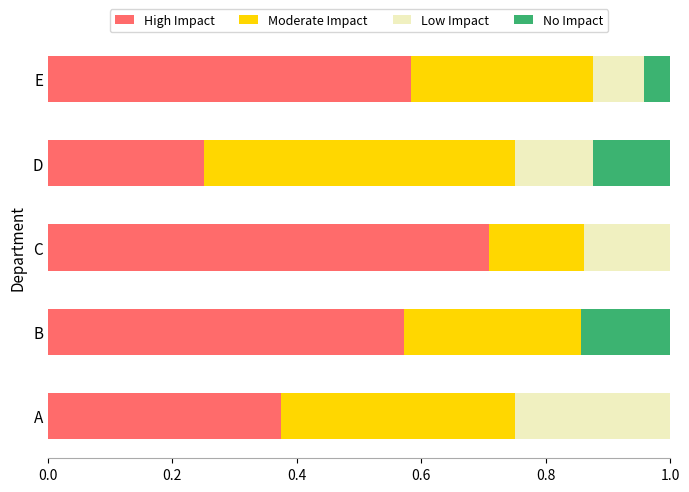

What is the total value across all series at B?

1.0